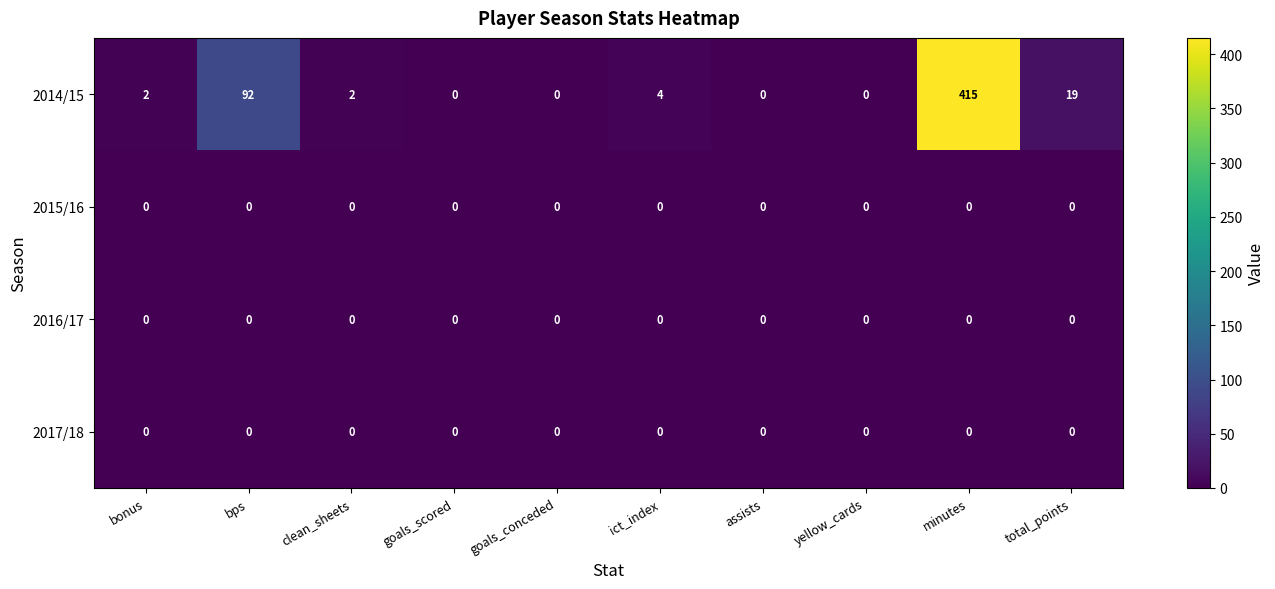

Which series has the widest spread of values?

2014/15